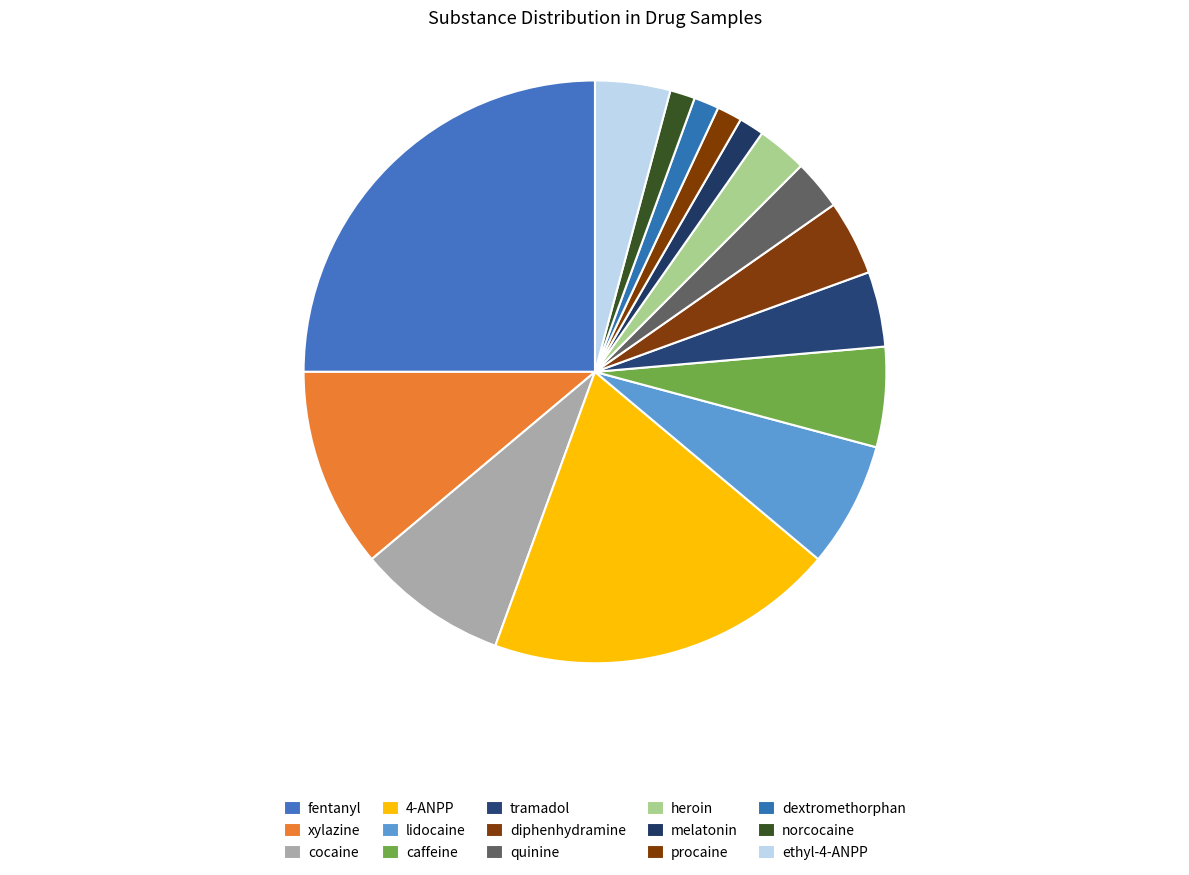

What percentage is the diphenhydramine slice, to the nearest percent?

4%